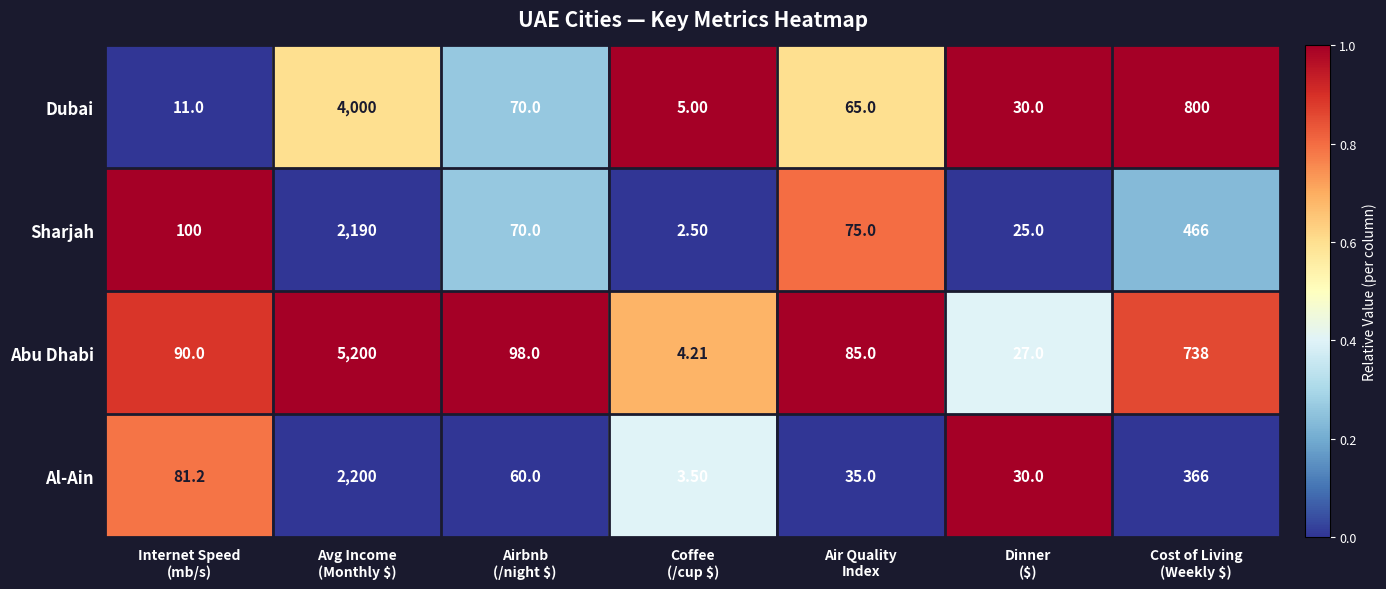

Rank the series by their maximum value, from highest to lowest.

Abu Dhabi, Dubai, Al-Ain, Sharjah